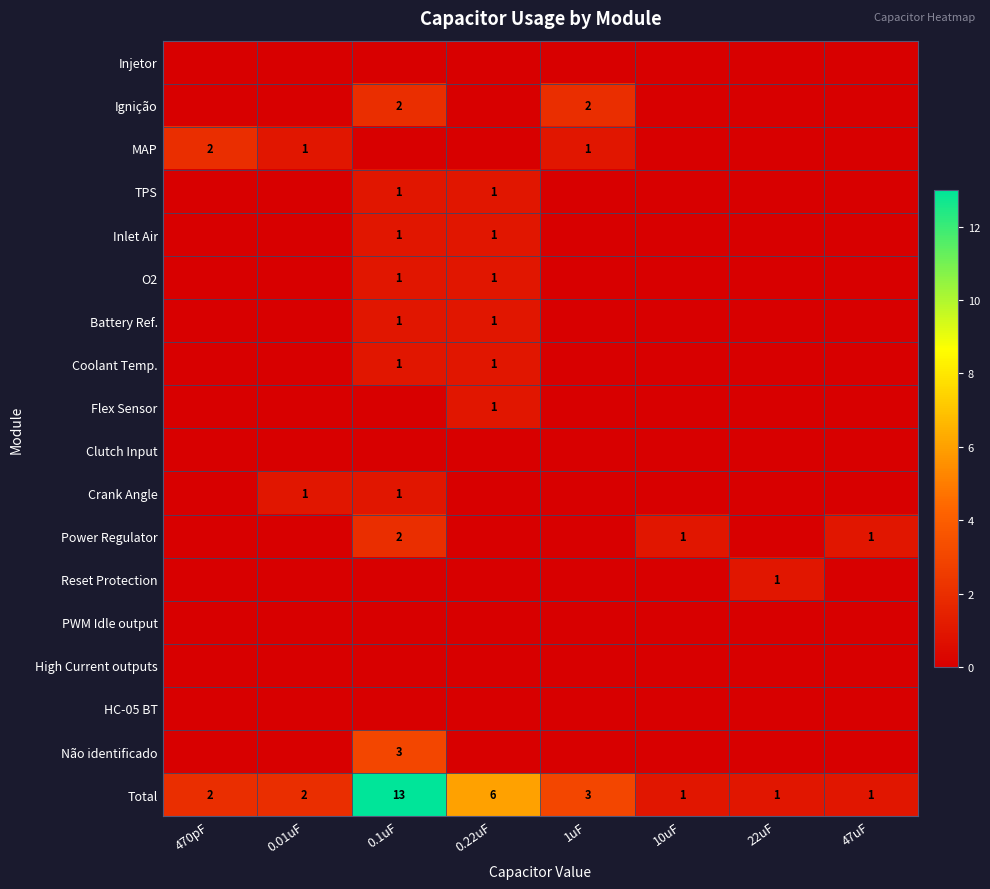

True or false: O2 has a value of 0 at 1uF.

True